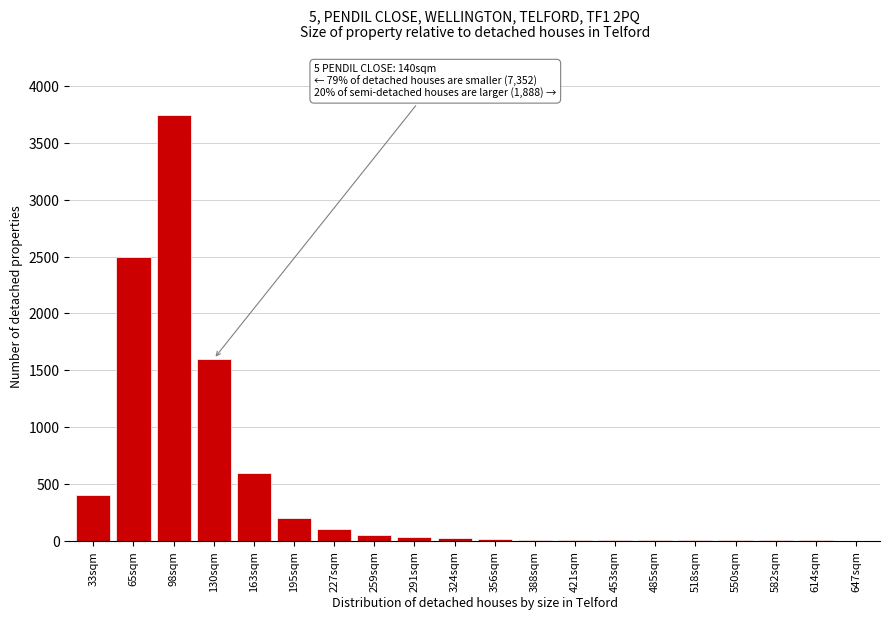

The value at 227sqm is 100. True or false?

True